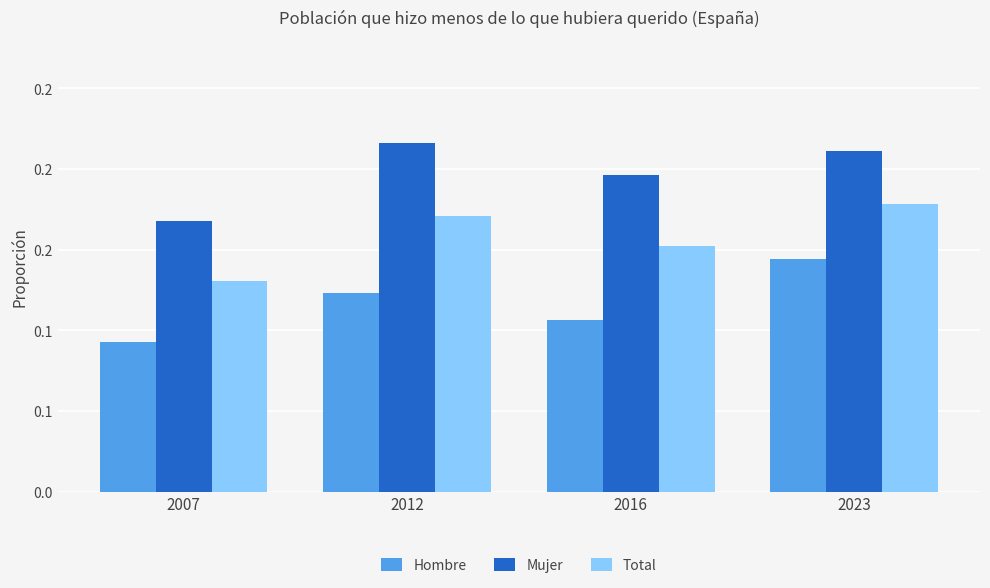

What is the difference between the highest and lowest values at 2012?

0.1